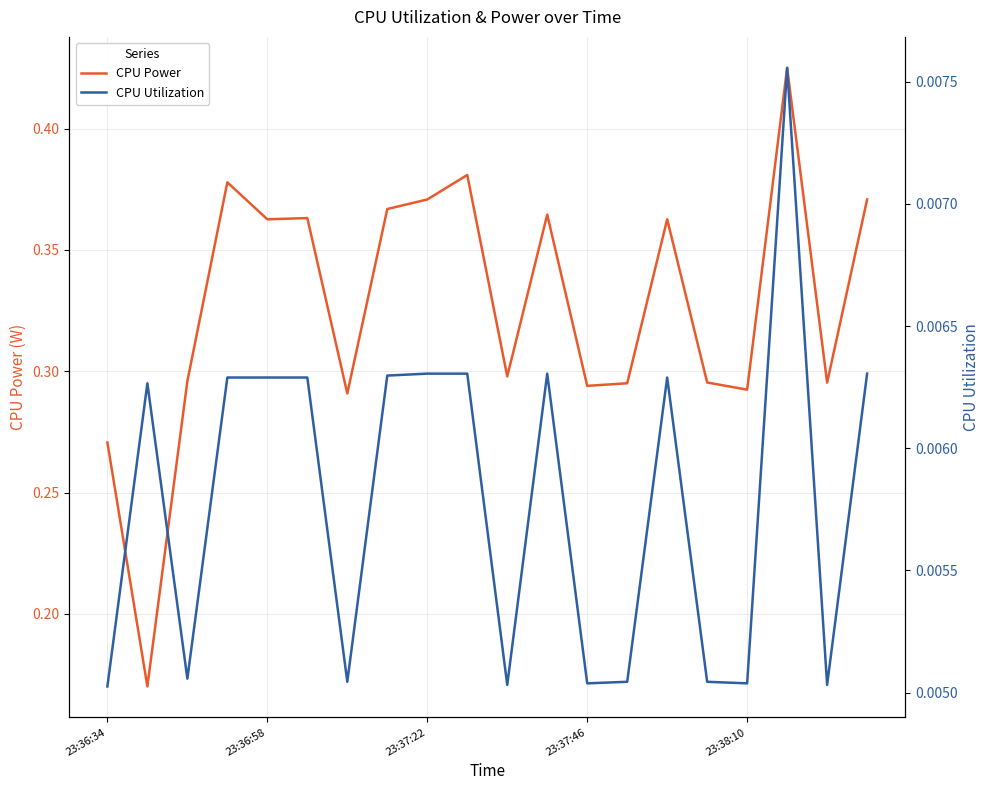

Which has a higher value, 15 or 11?

11